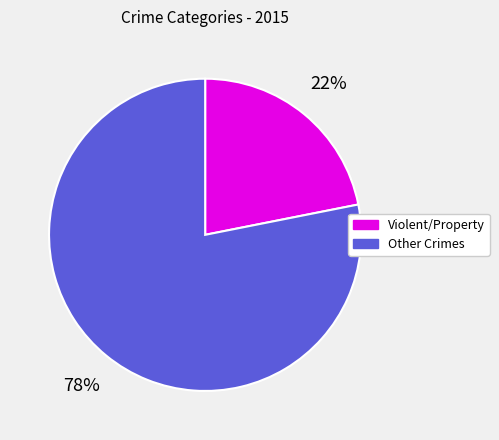

Between Violent/Property and Other Crimes, which is larger?

Other Crimes